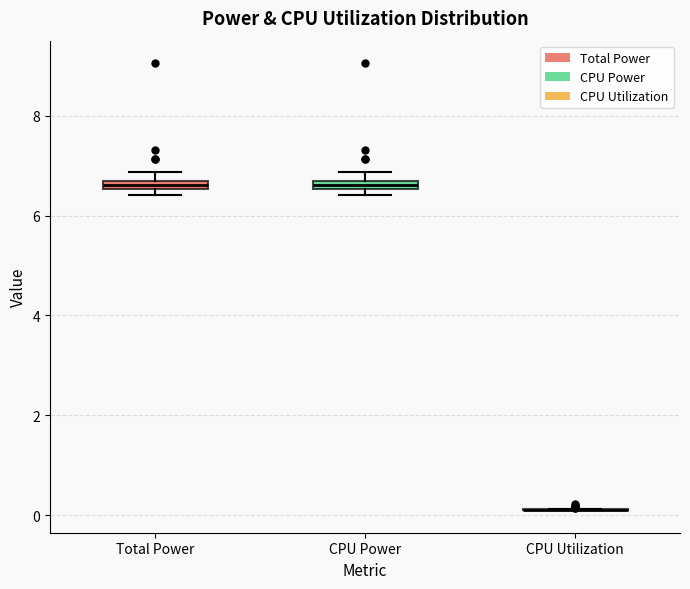

Where is the upper edge of the box for Total Power on the y-axis? The values are not printed on the chart, so give them approximately, as read against the axis.

6.8